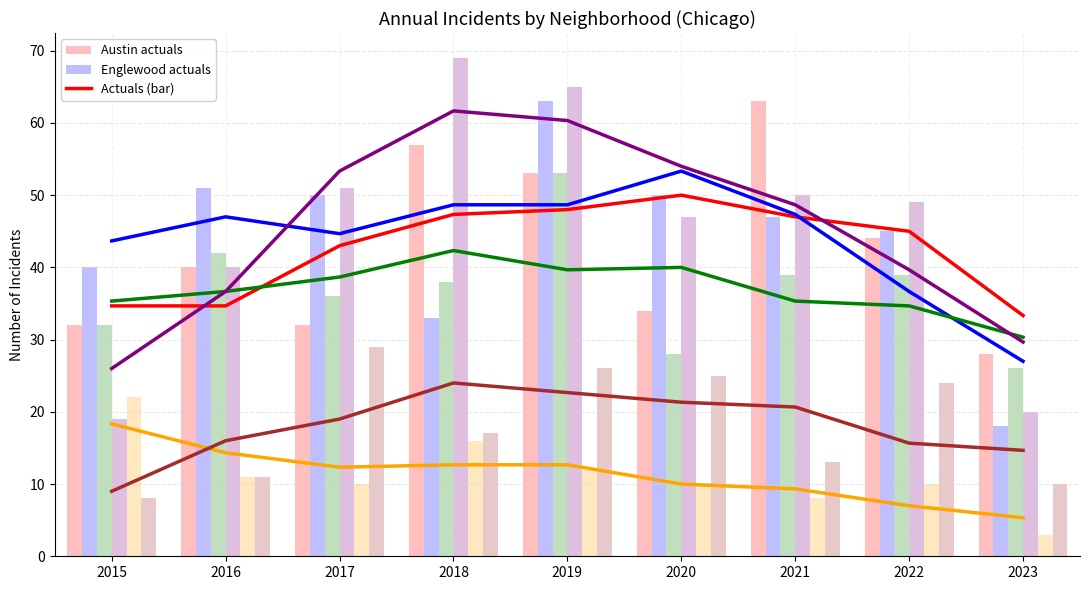

Rank the categories by Austin value from lowest to highest.

2023, 2015, 2017, 2020, 2016, 2022, 2019, 2018, 2021